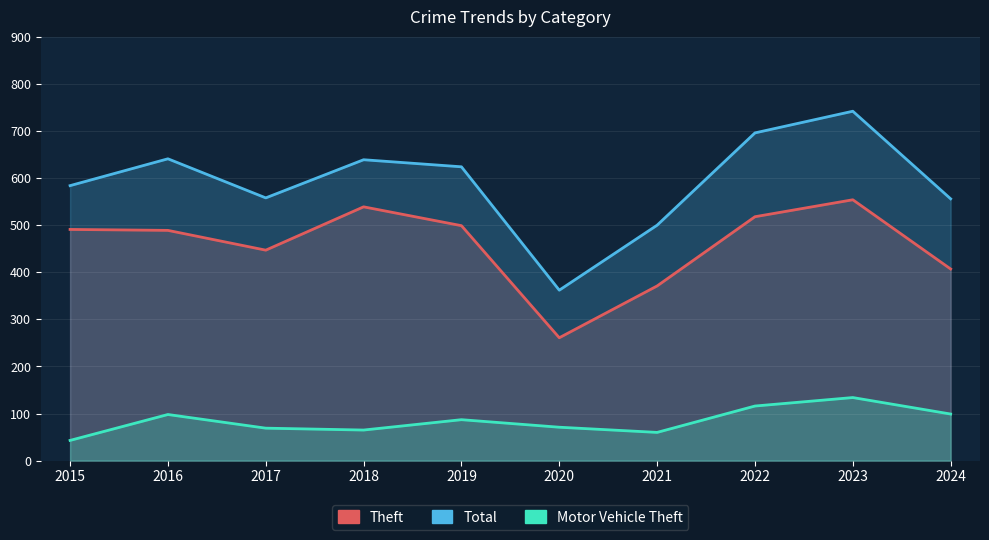

True or false: Theft and Total cross at least once.

False